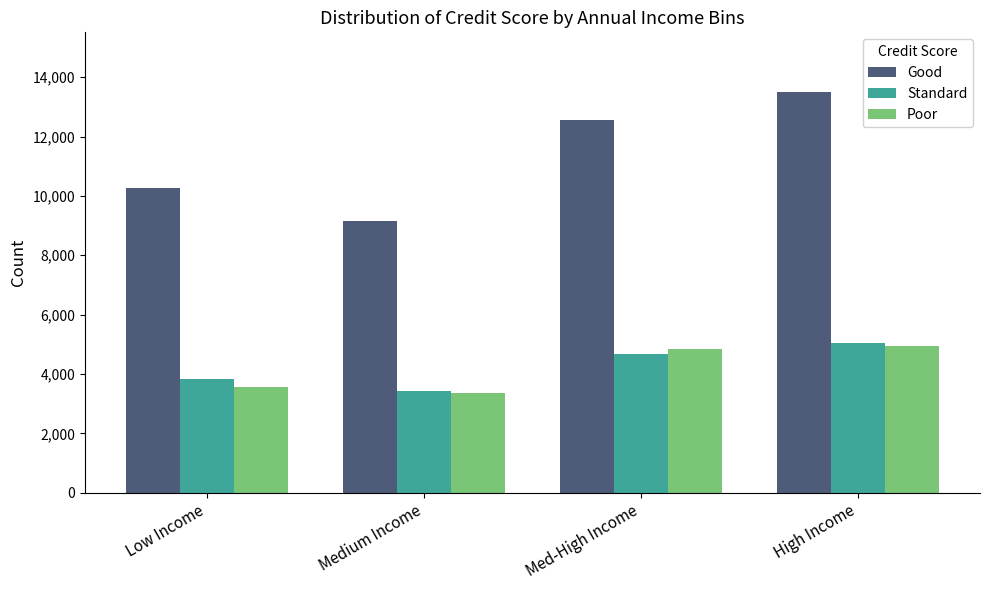

List the labels in order of Standard value, largest first.

High Income, Med-High Income, Low Income, Medium Income